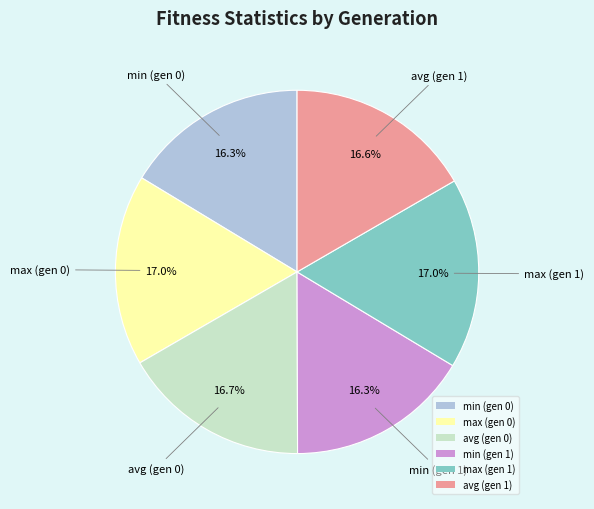

Approximately how many times larger is the value at max (gen 0) compared to avg (gen 1)?

1.0